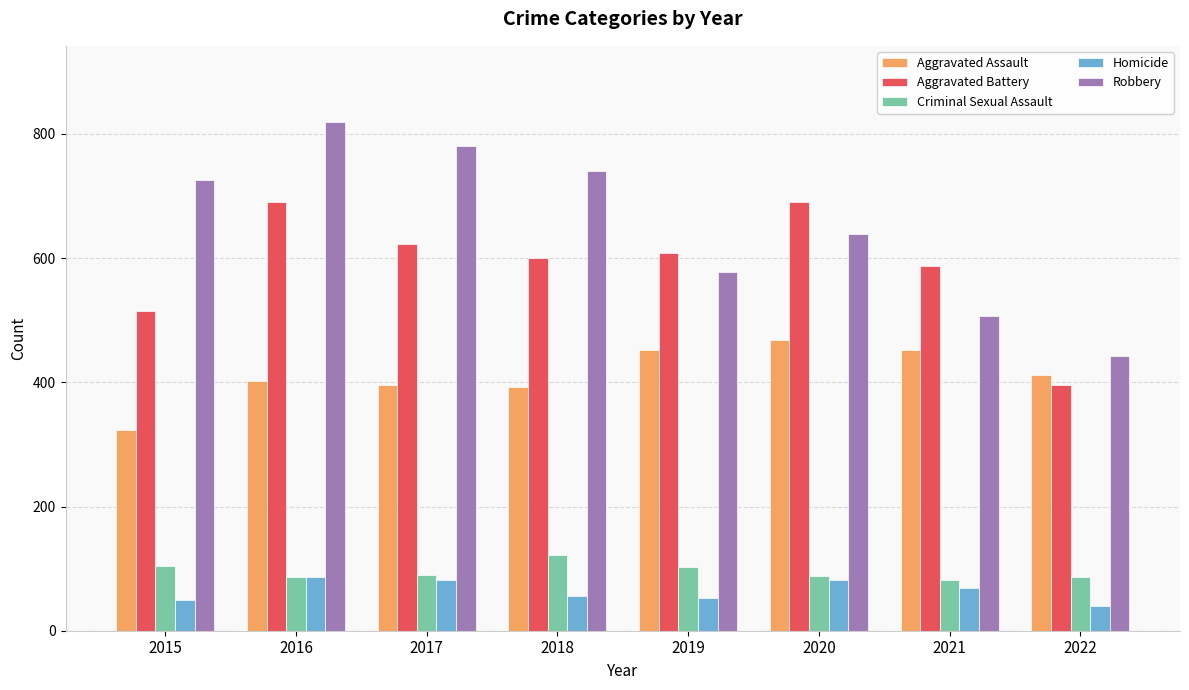

What is the sum of all Aggravated Assault values?

3297